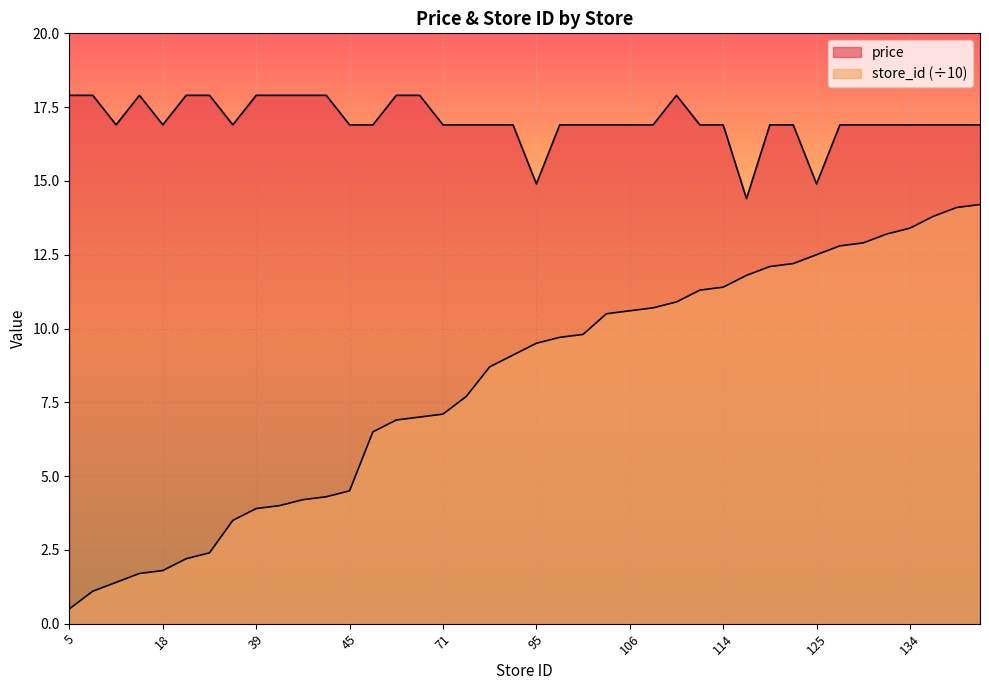

How many data points does each series have?

40